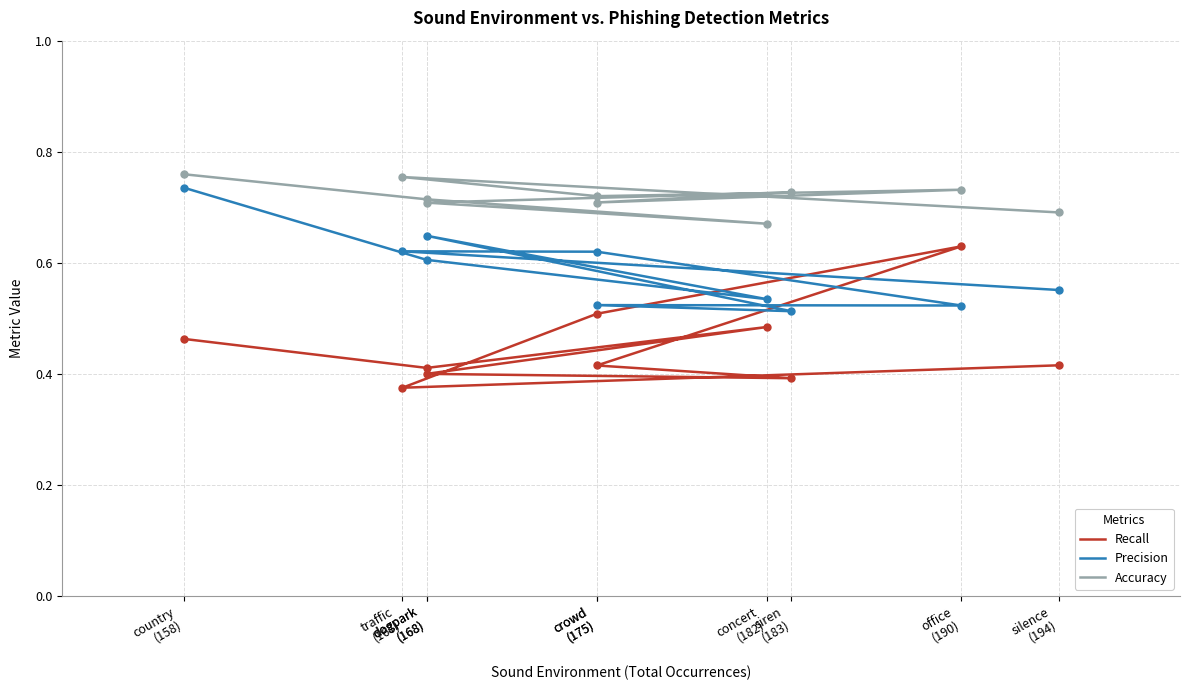

At how many categories does at least one series exceed 0?

10